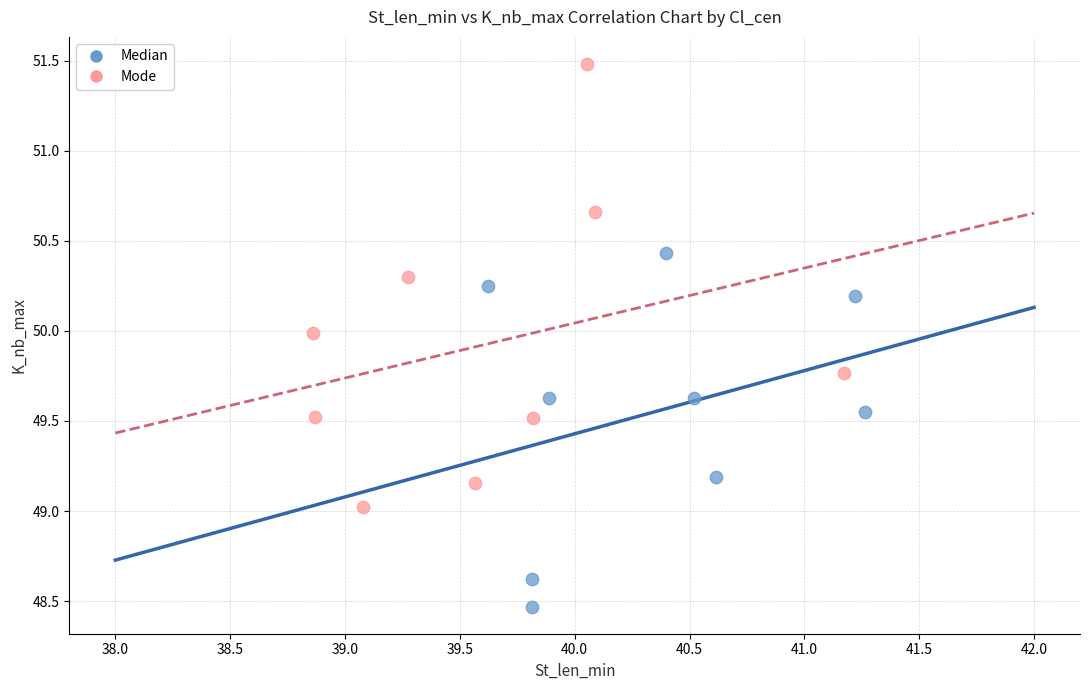

Which series has the largest Y range (max minus min)?

Mode